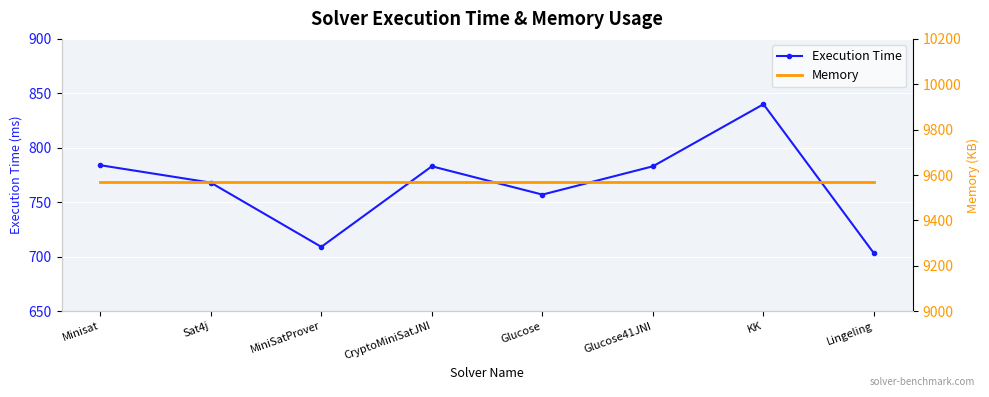

True or false: Execution Time has more than 2 interior local peaks.

False